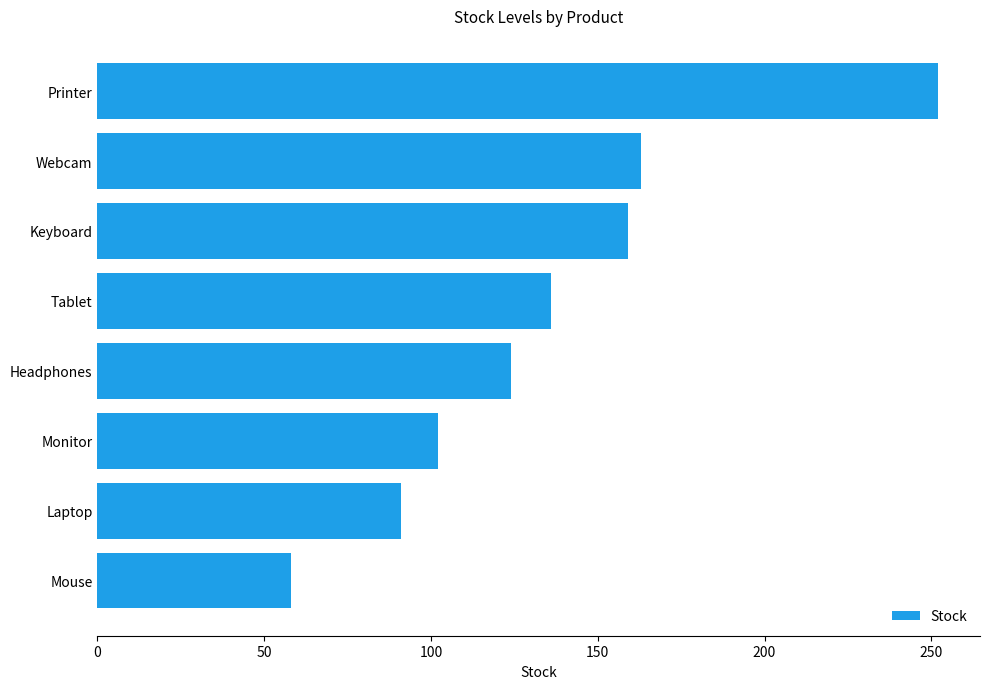

Reading bottom to top, extract all data points from this chart.

58	91	102	124	136	159	163	252